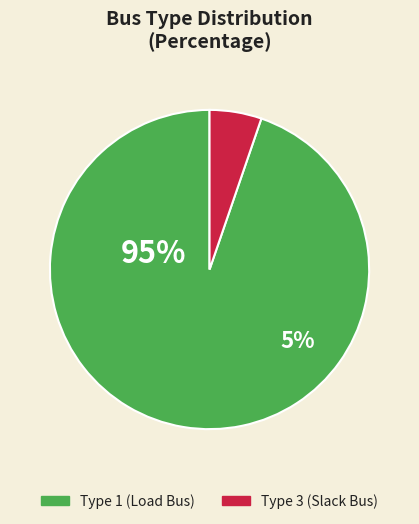

Combined, do BUS_TYPE 3 and BUS_TYPE 1 account for over 50%?

Yes